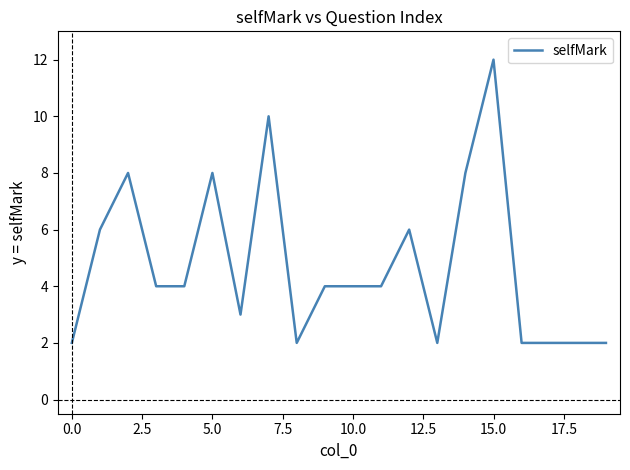

What is the difference between the maximum and minimum values?

10